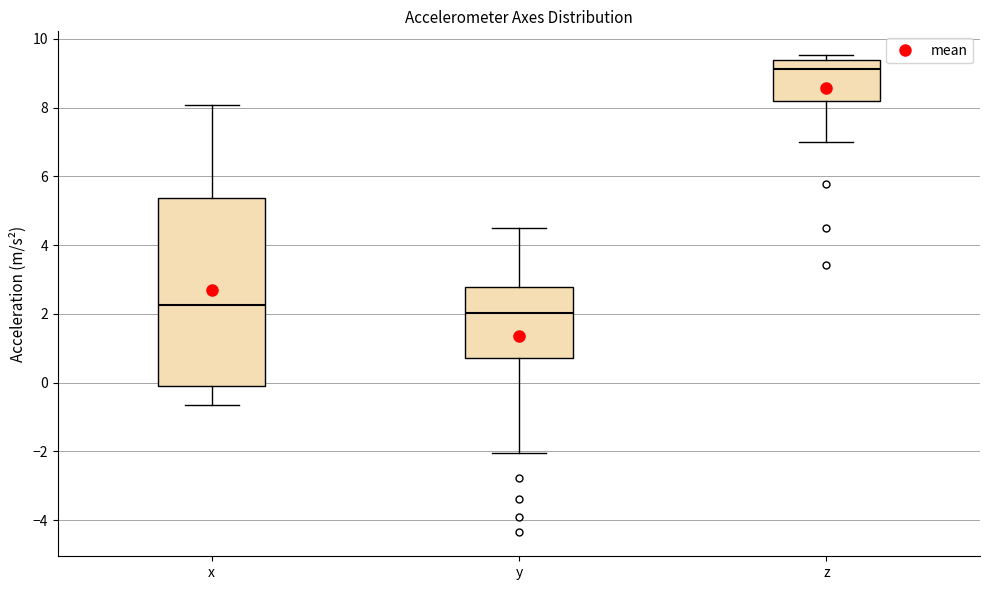

Comparing the boxes themselves (not the whiskers), which one is the tallest?

x